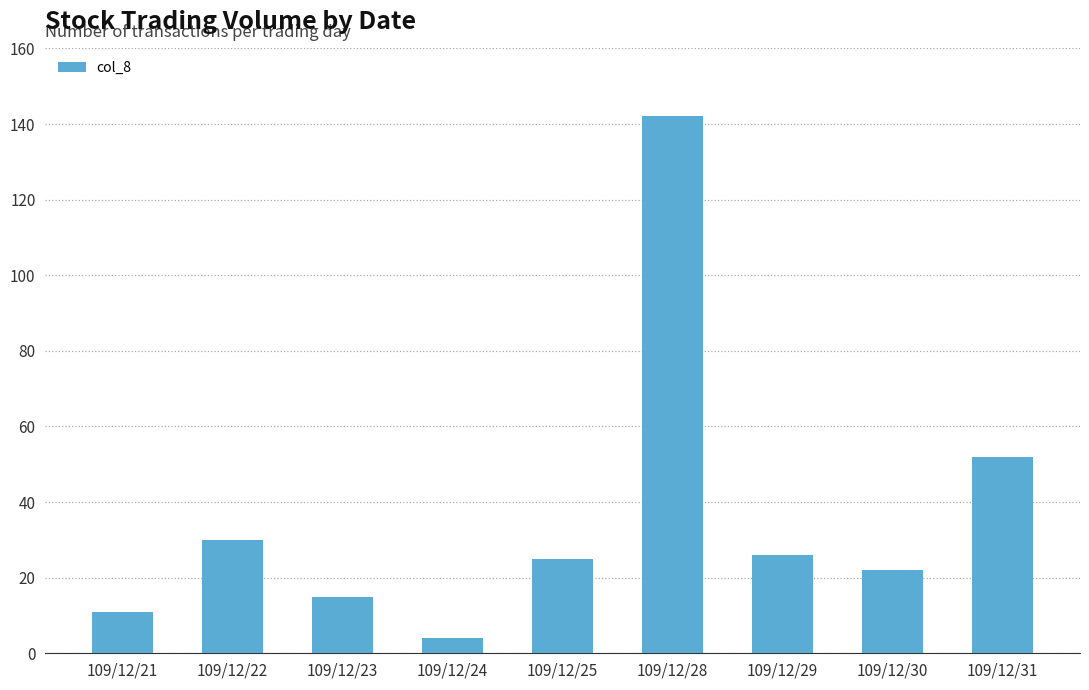

How many distinct data groups are displayed?

1